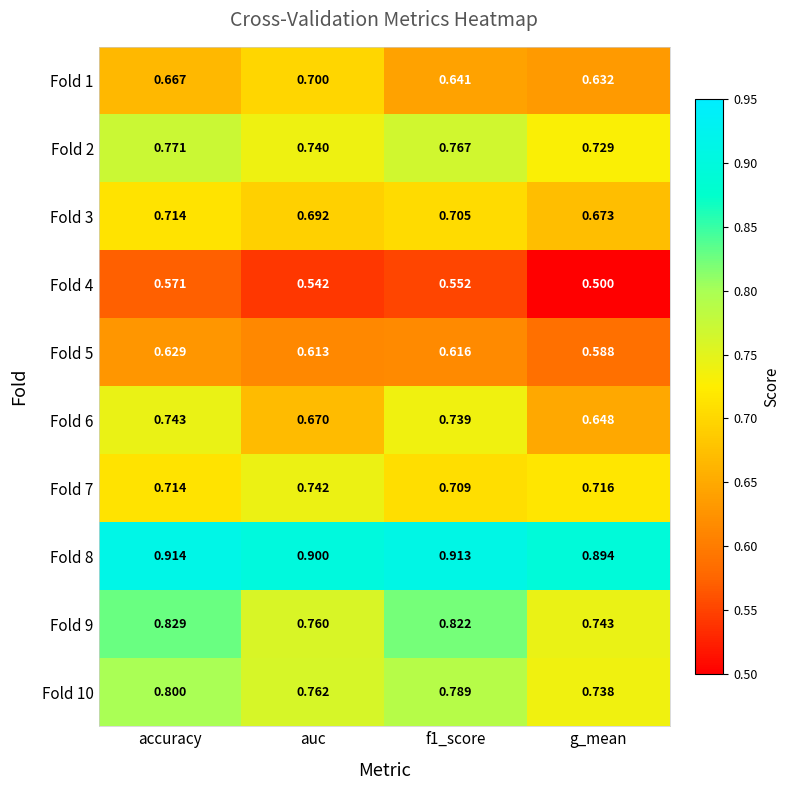

At which label is Fold 5 closest to 0?

g_mean